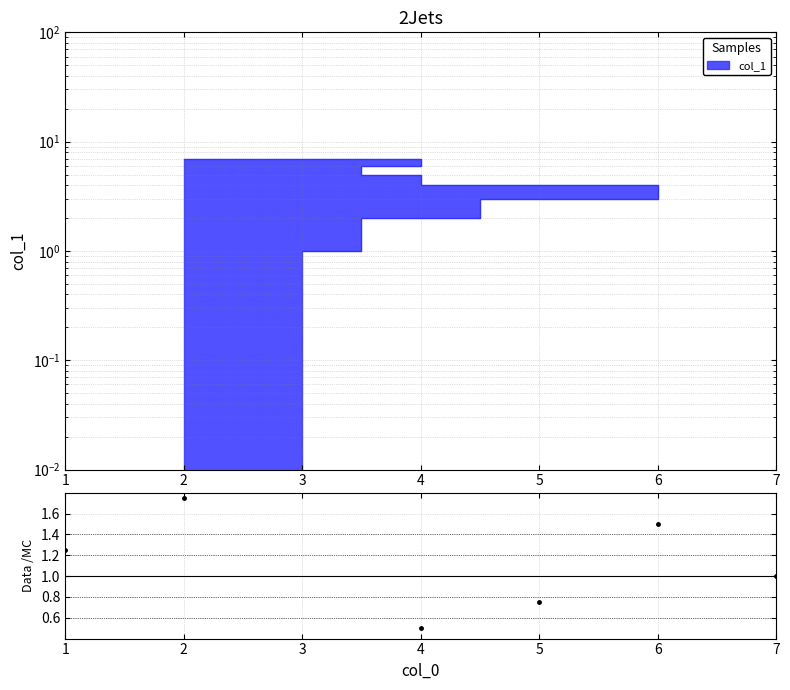

What is the average value?

1.0